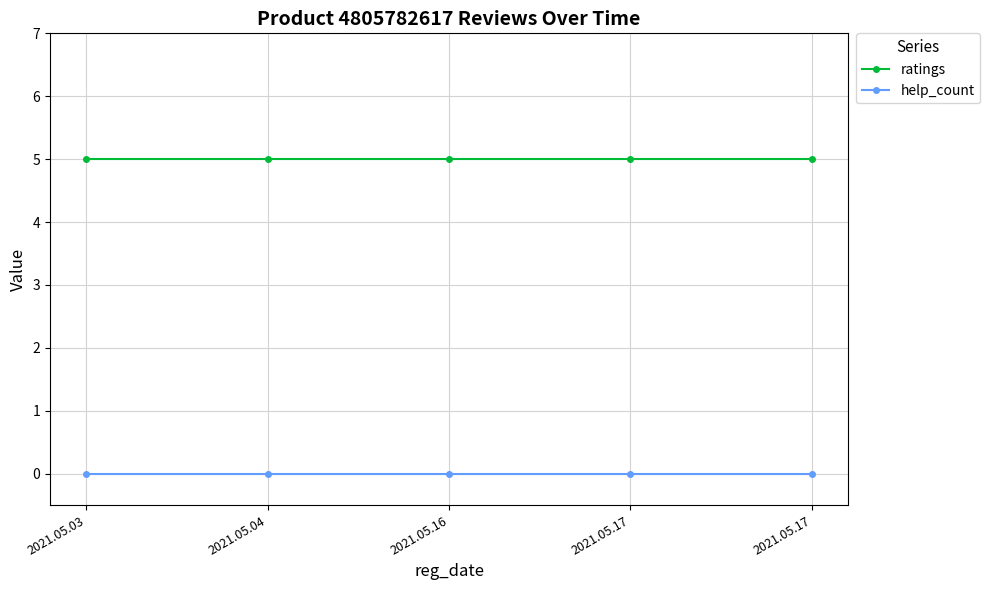

Reading left to right, what are all the values shown in this chart?

ratings: 5	5	5	5	5
help_count: 0	0	0	0	0